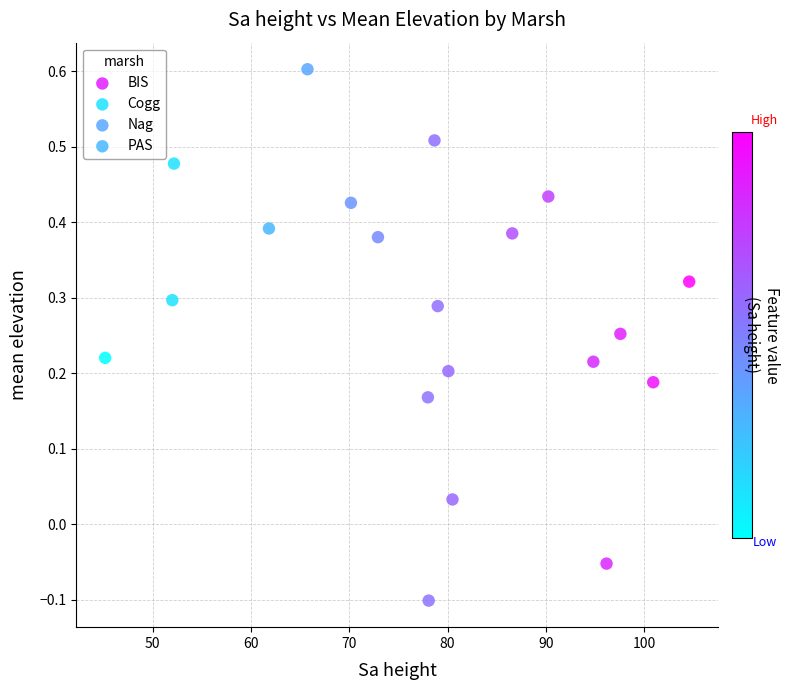

Which series contains the lowest Y value?

Cogg